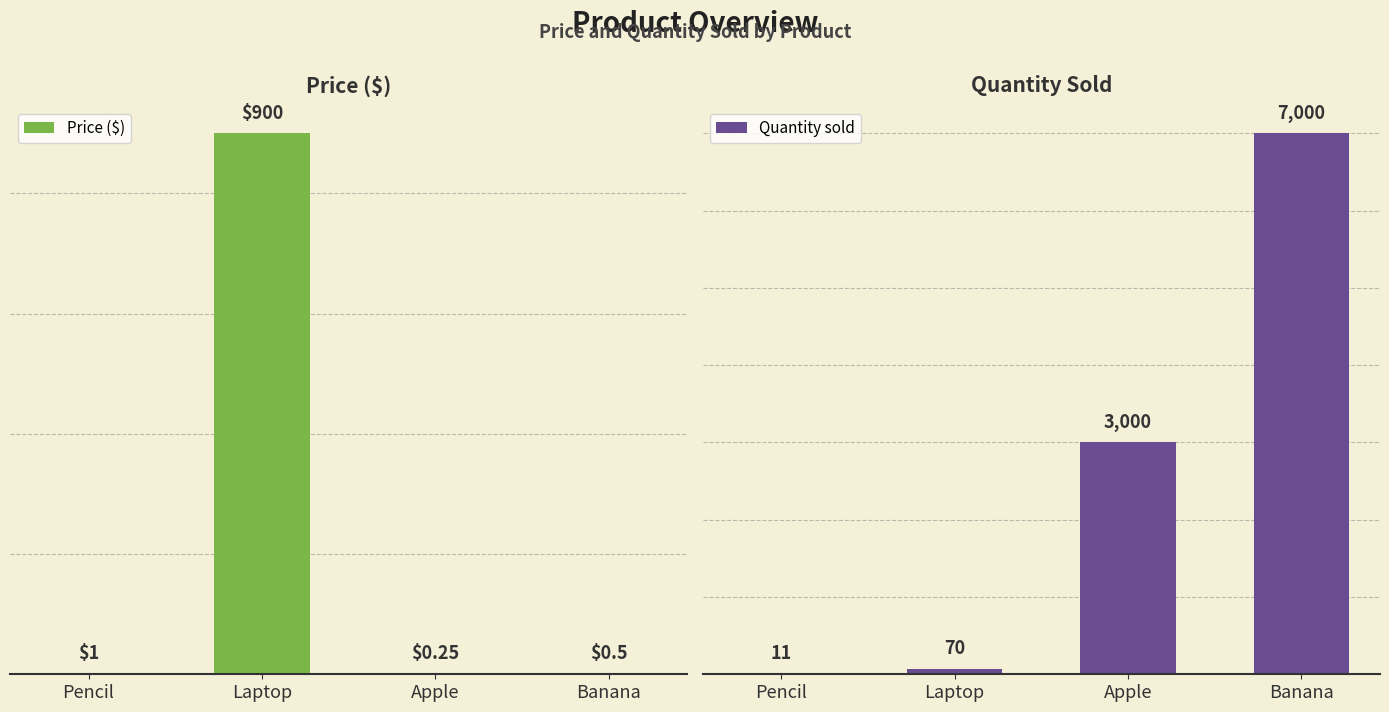

At how many categories does at least one series exceed 6657?

1